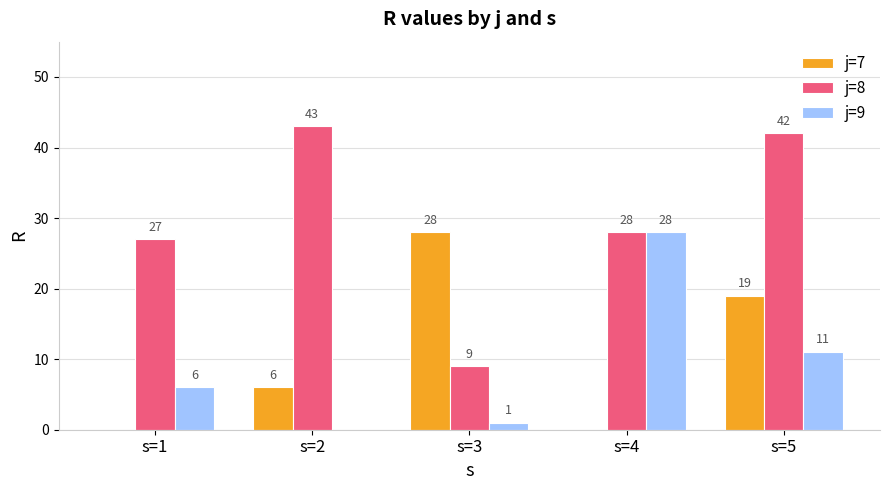

At which label is j=8 closest to 26?

s=1